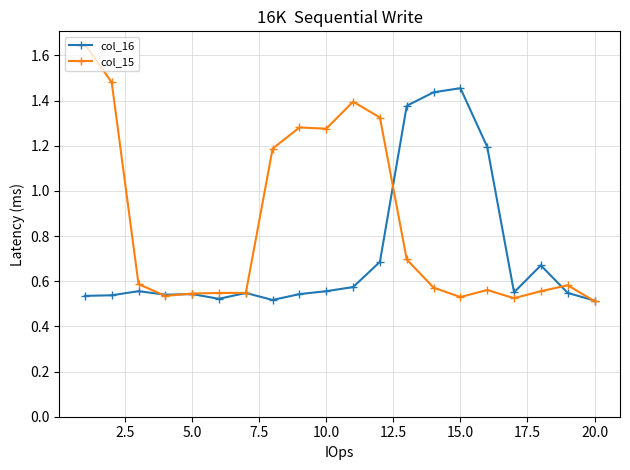

Rank the series by their average value, from lowest to highest.

col_16, col_15